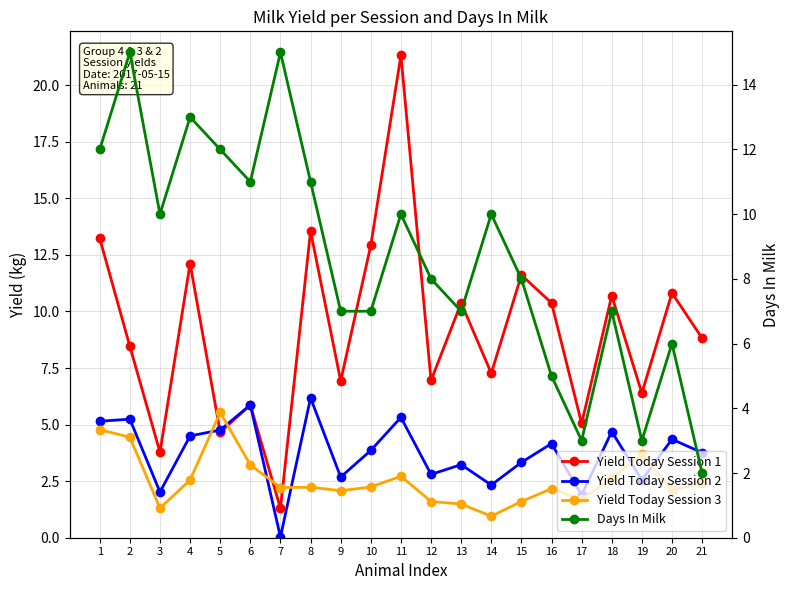

How many series are shown in this chart?

4